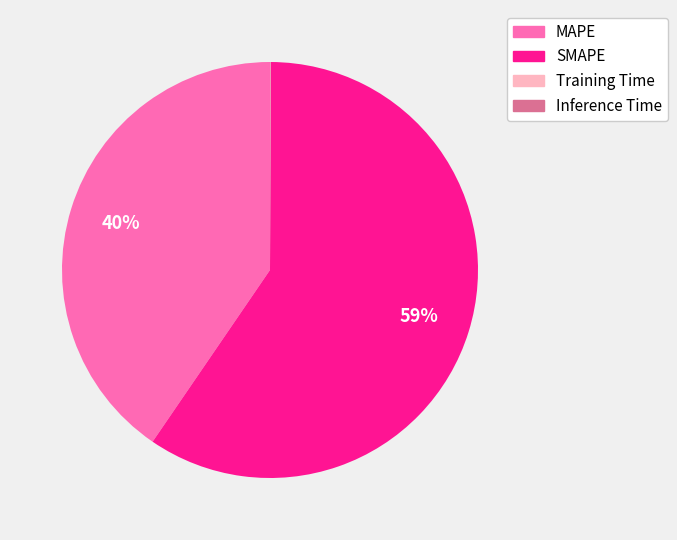

Which slice is the largest?

SMAPE